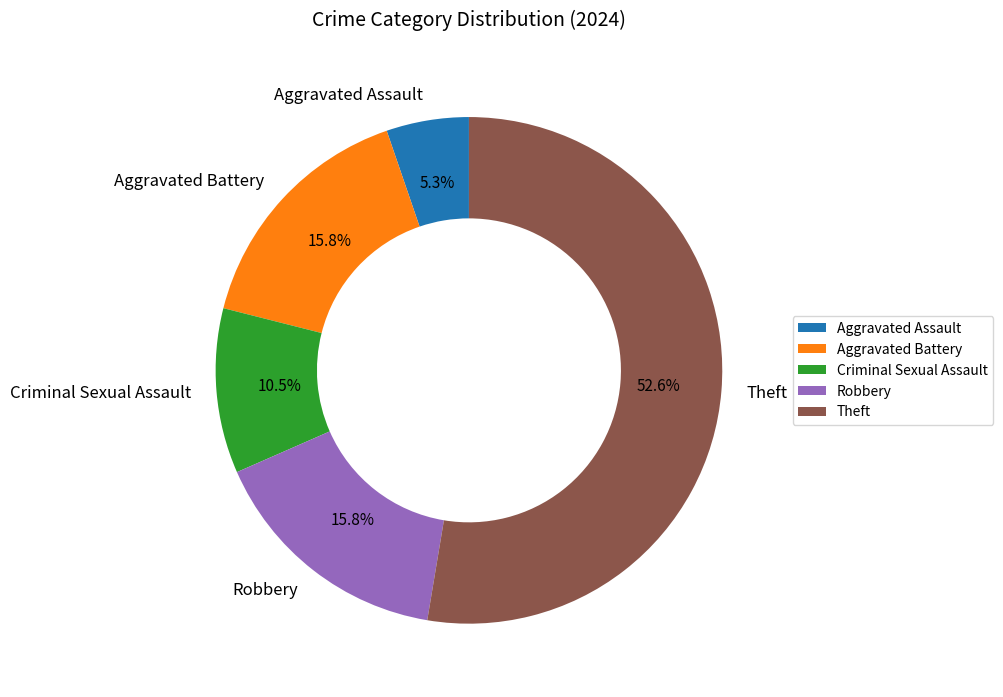

Combined, do Aggravated Battery and Aggravated Assault account for over 50%?

No